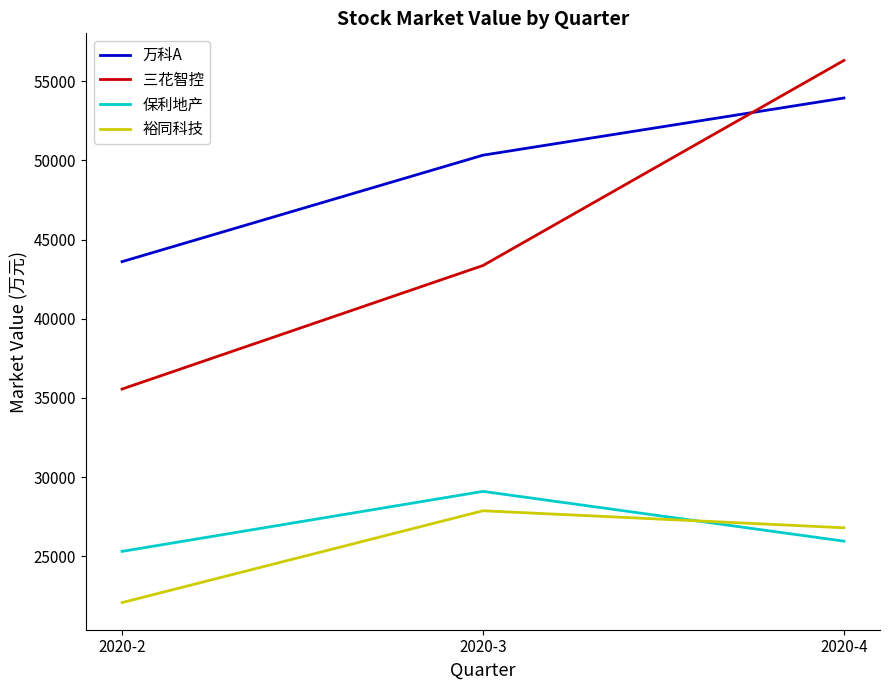

Where does the 三花智控 series first go above 43363?

2020-3